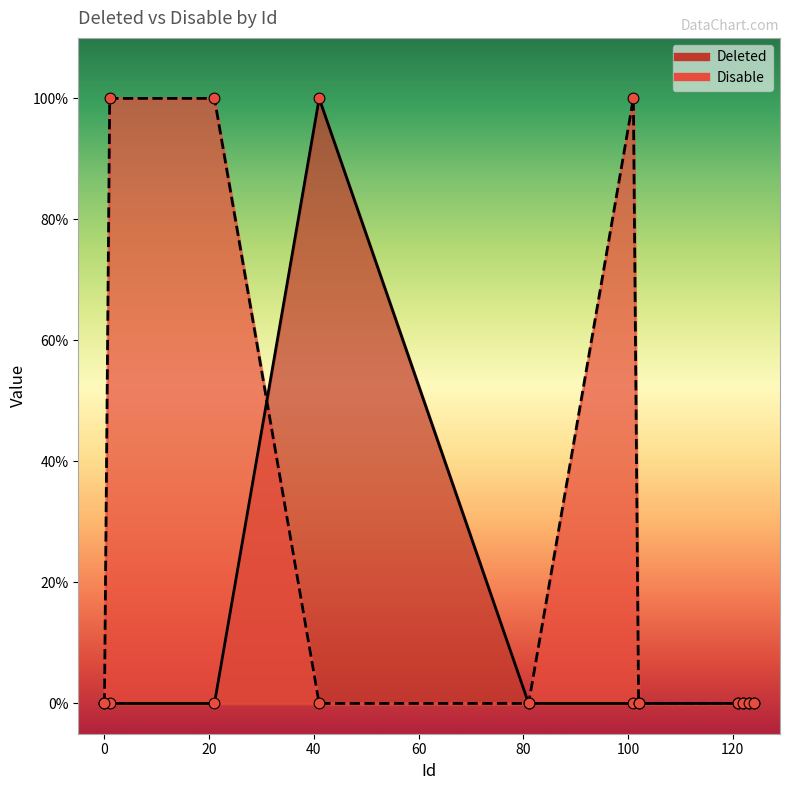

At how many categories does at least one series exceed 0?

4